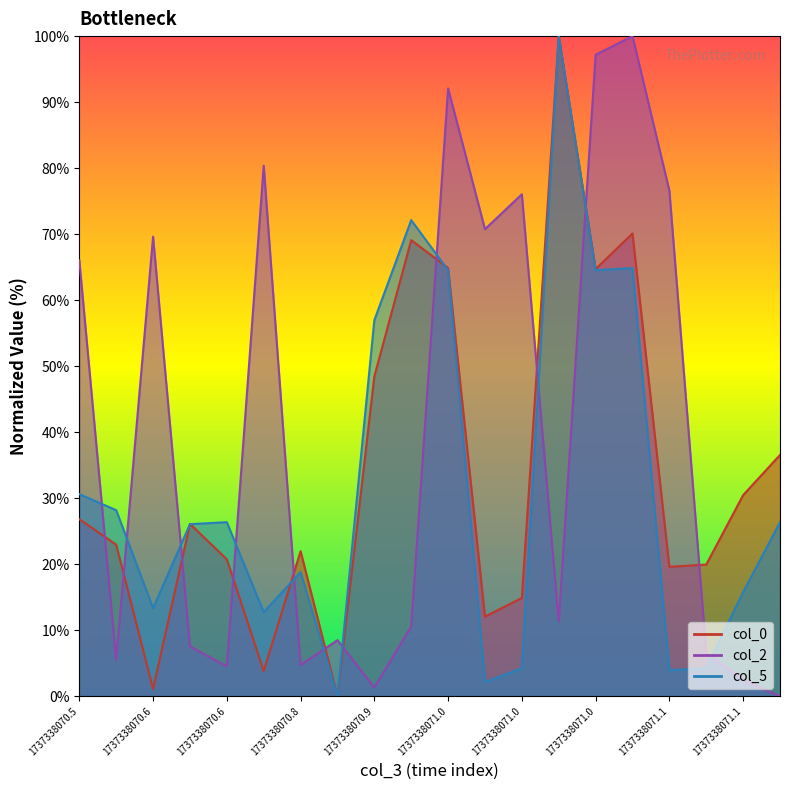

What is the label of the 7th point from the left?

1737338070.8